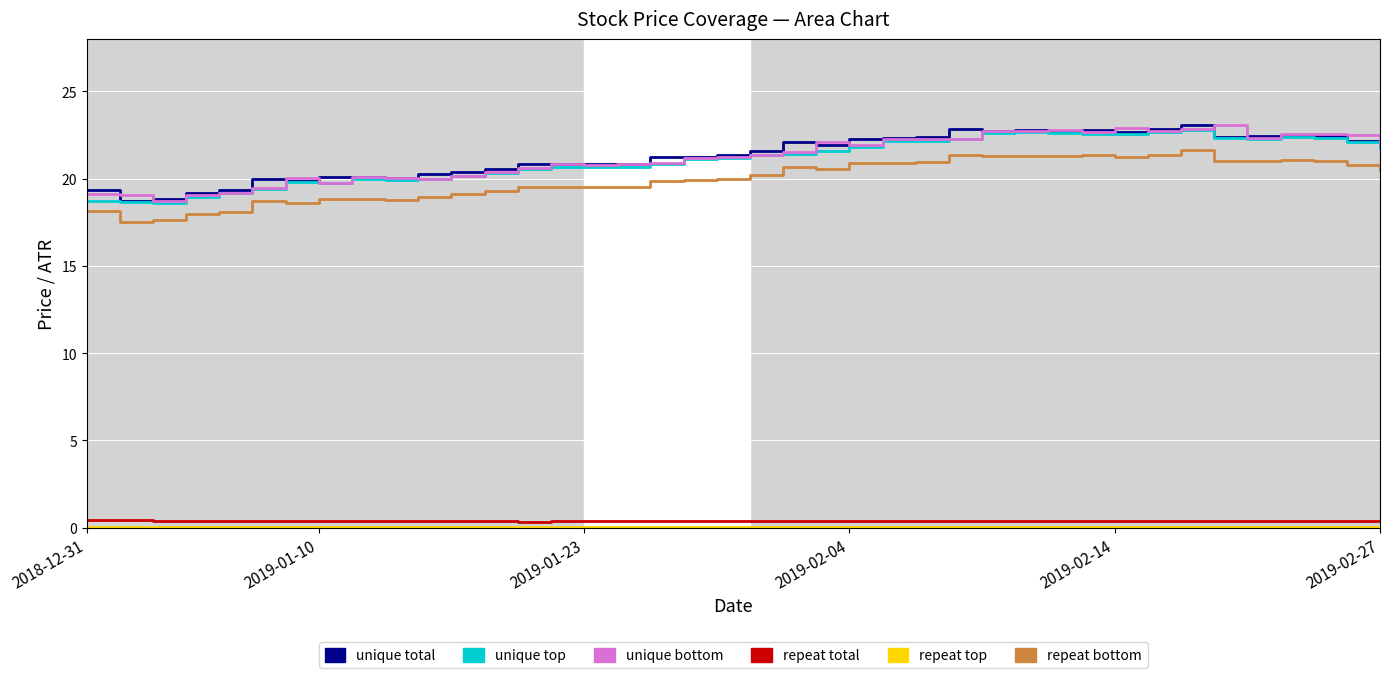

What is the lowest value of the unique total series?

18.7